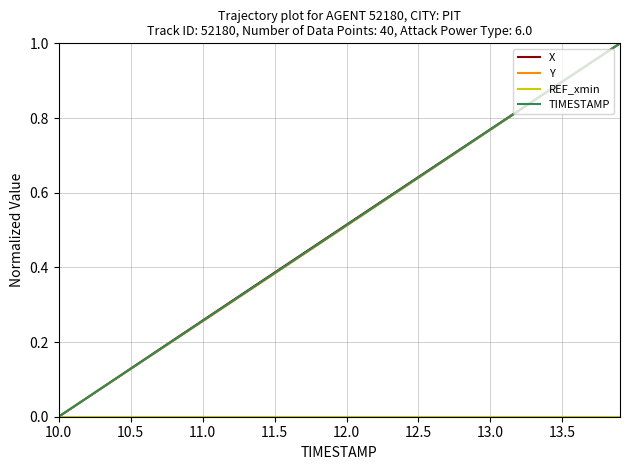

Is this an area chart (filled region under the line)?

No